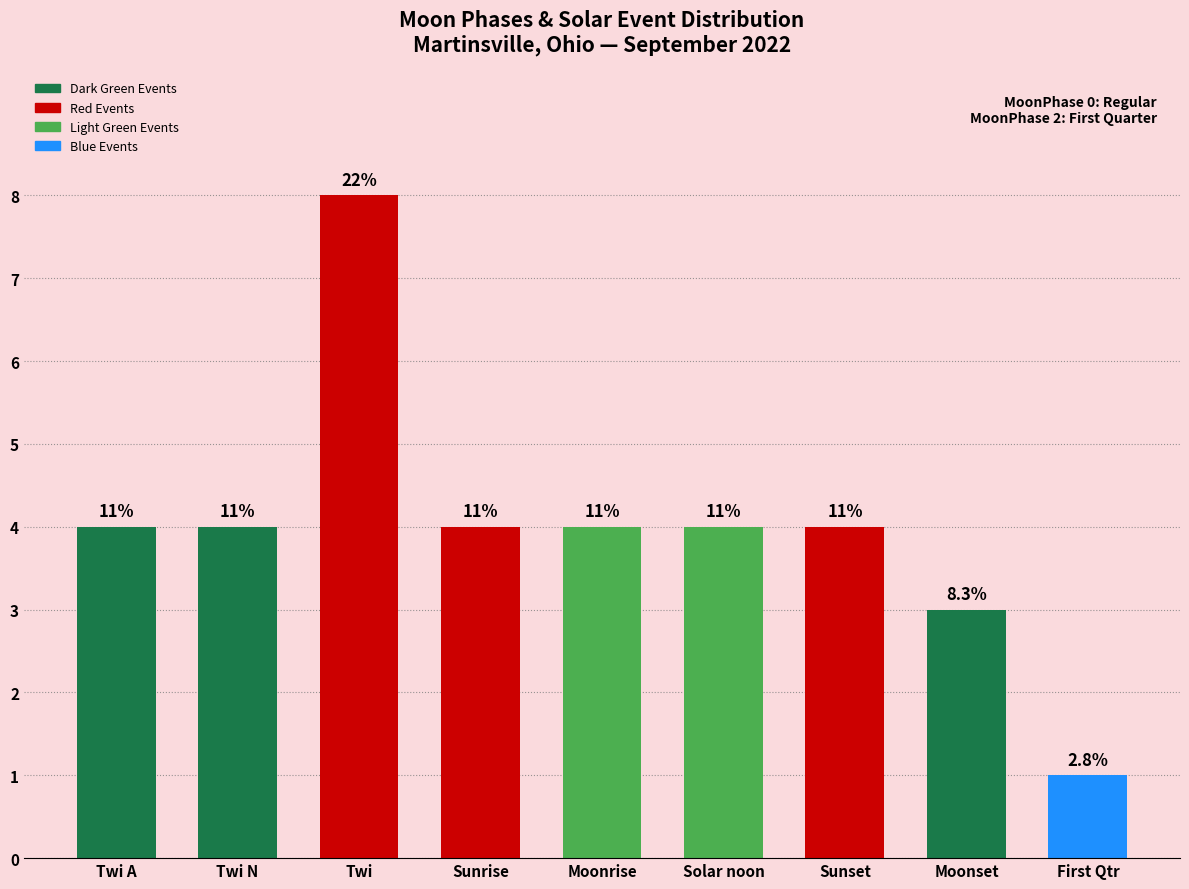

Does the chart contain stacked bars?

No